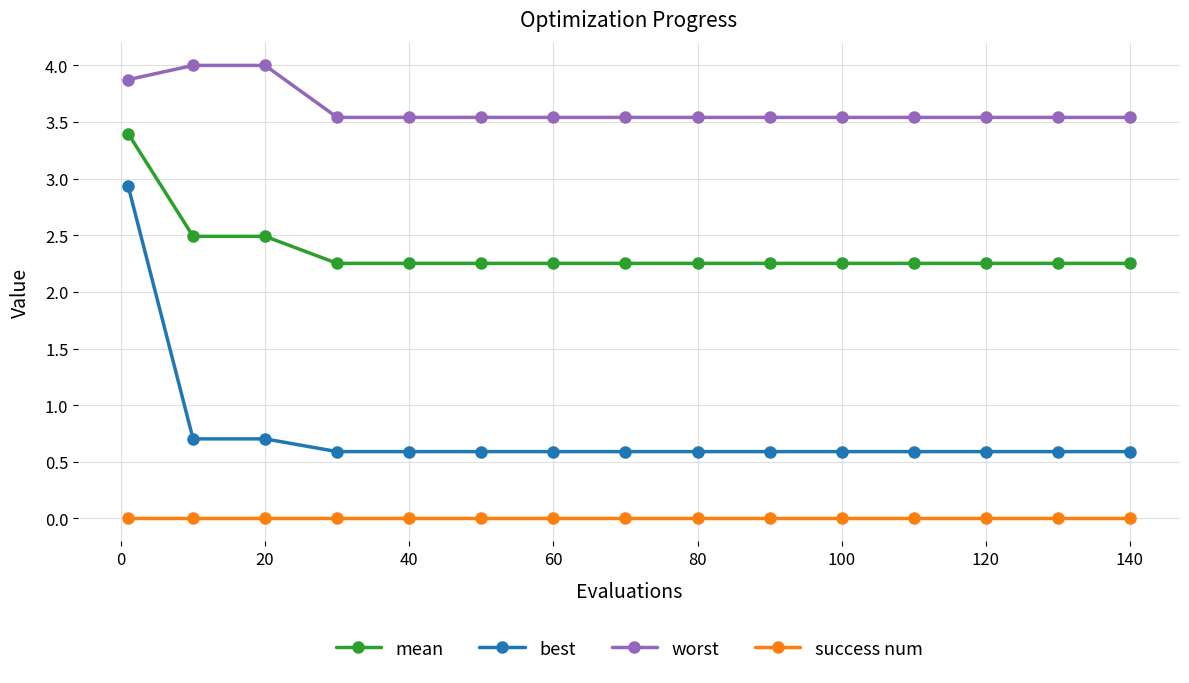

True or false: worst and success num intersect in this chart.

False